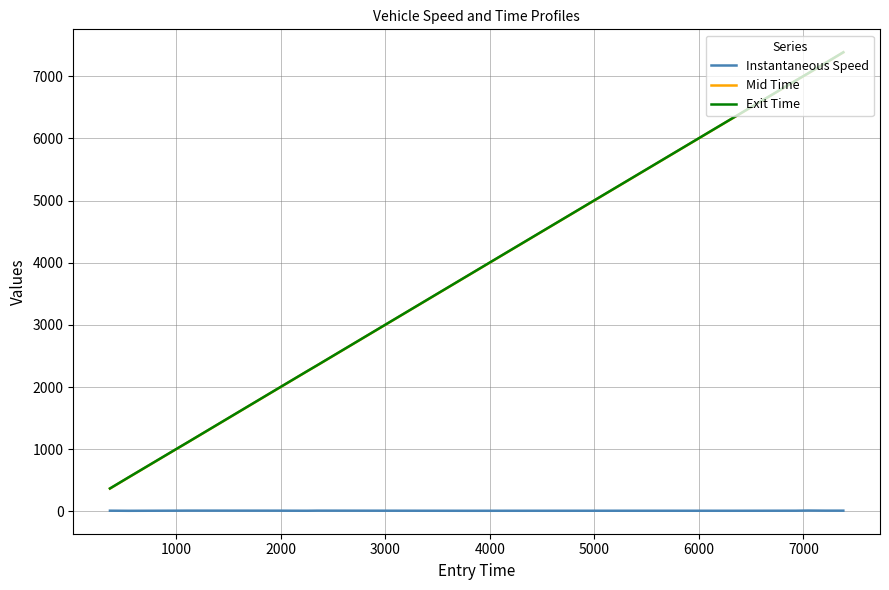

Does the chart display data point markers on the line(s)?

No